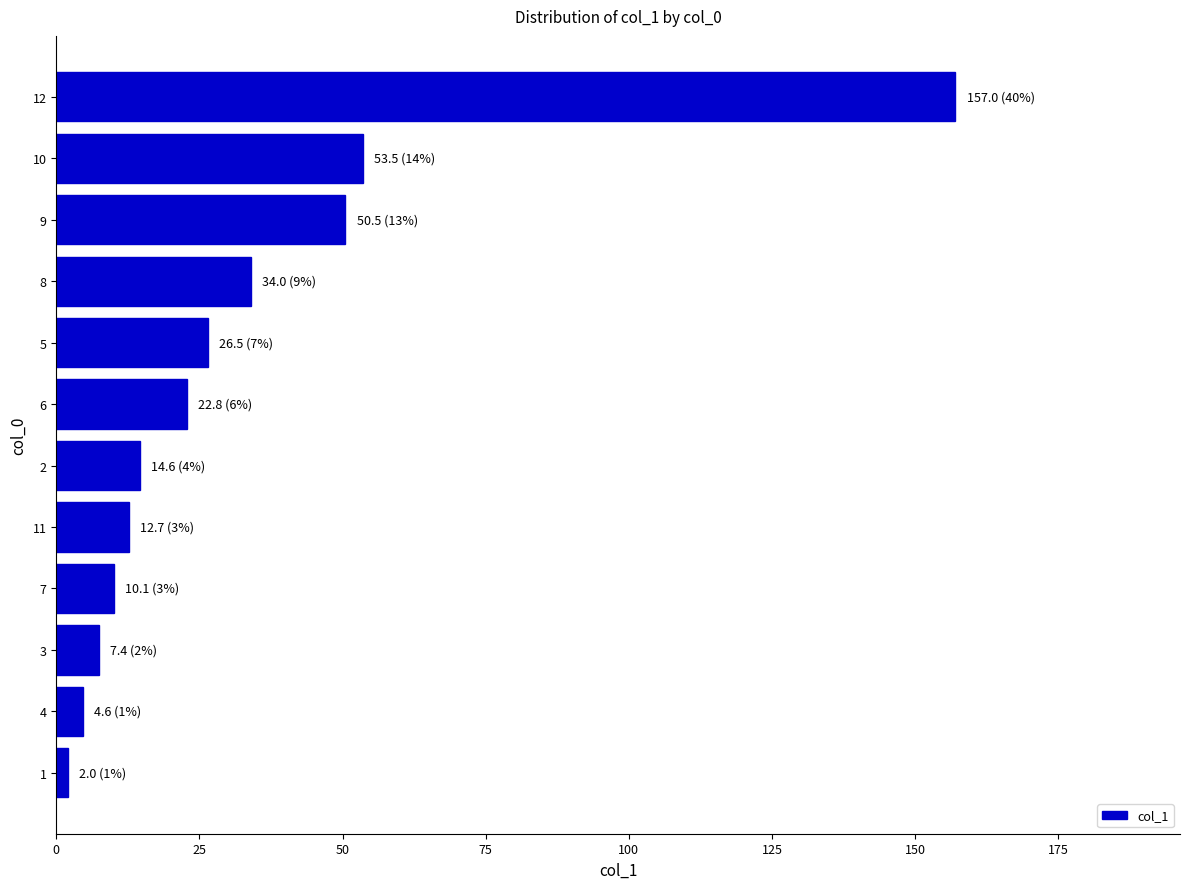

What is the maximum value shown in the chart?

157.0